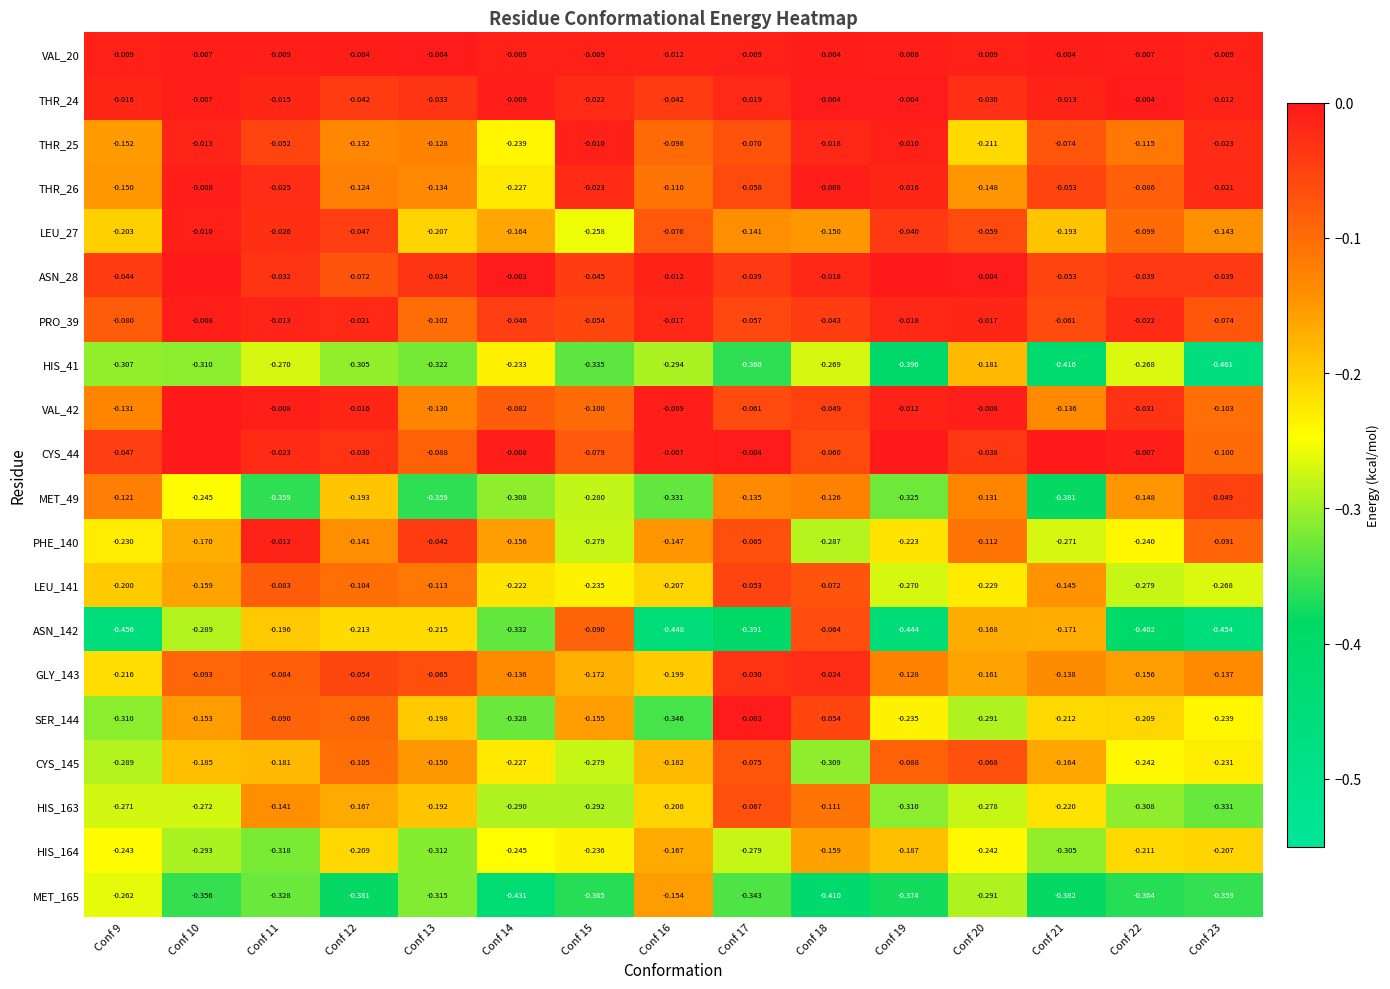

Is the value of PRO_39 at Conf 20 greater than the value of MET_165 at Conf 11?

Yes